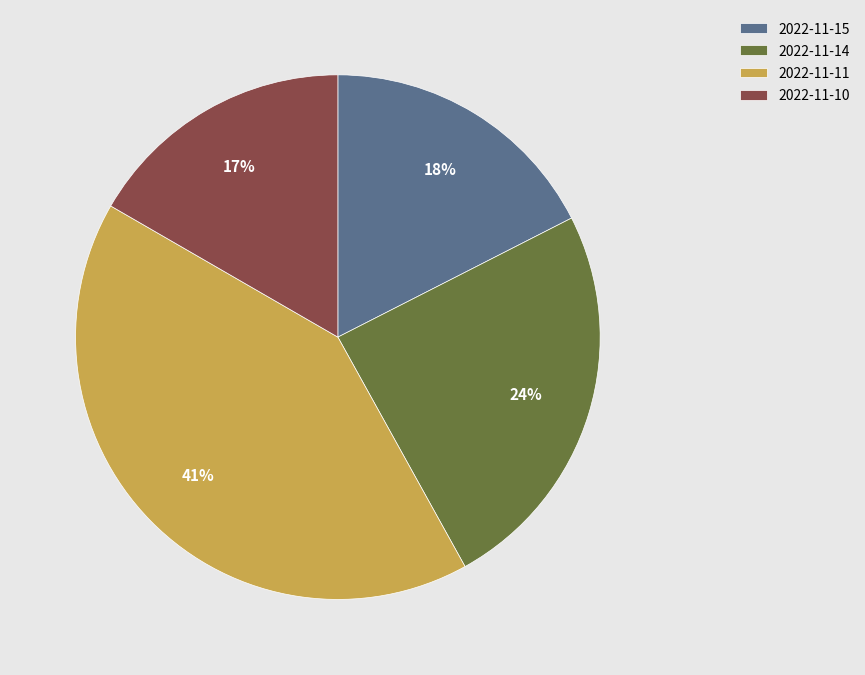

Rank the categories by value from lowest to highest.

2022-11-10, 2022-11-15, 2022-11-14, 2022-11-11